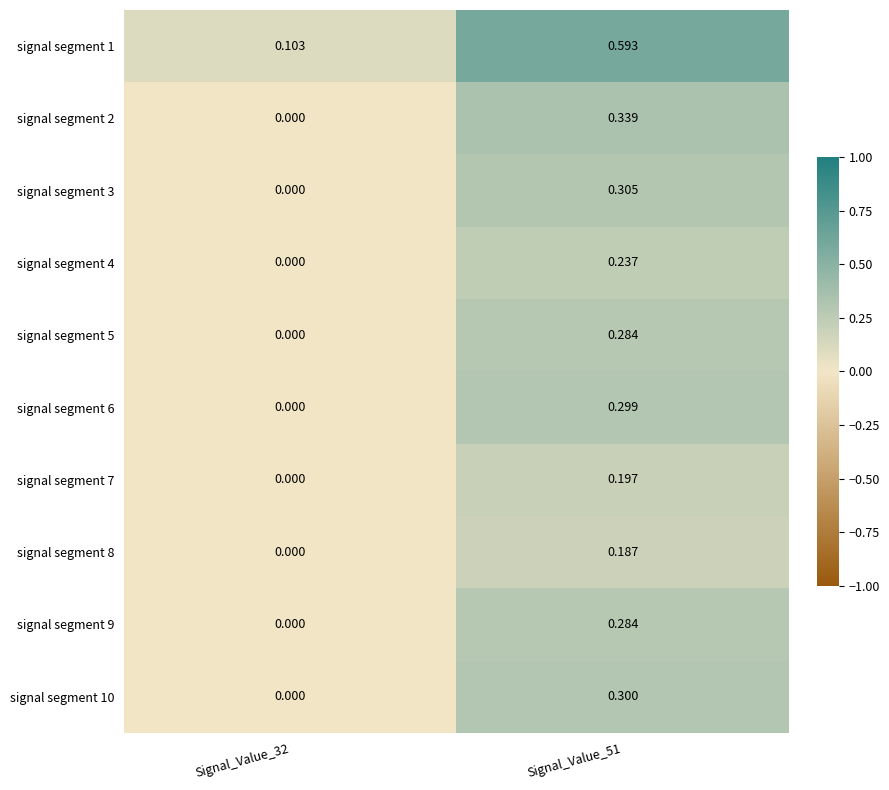

Is the value of signal segment 1 at Signal_Value_32 greater than the value of signal segment 4 at Signal_Value_32?

Yes